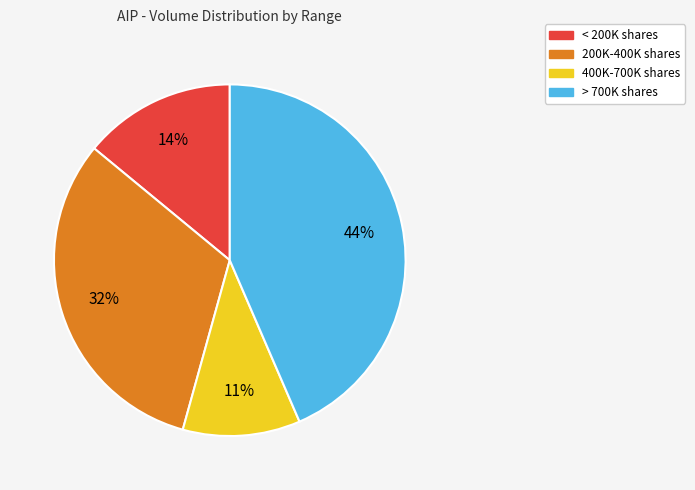

Is there a majority slice in this chart?

No